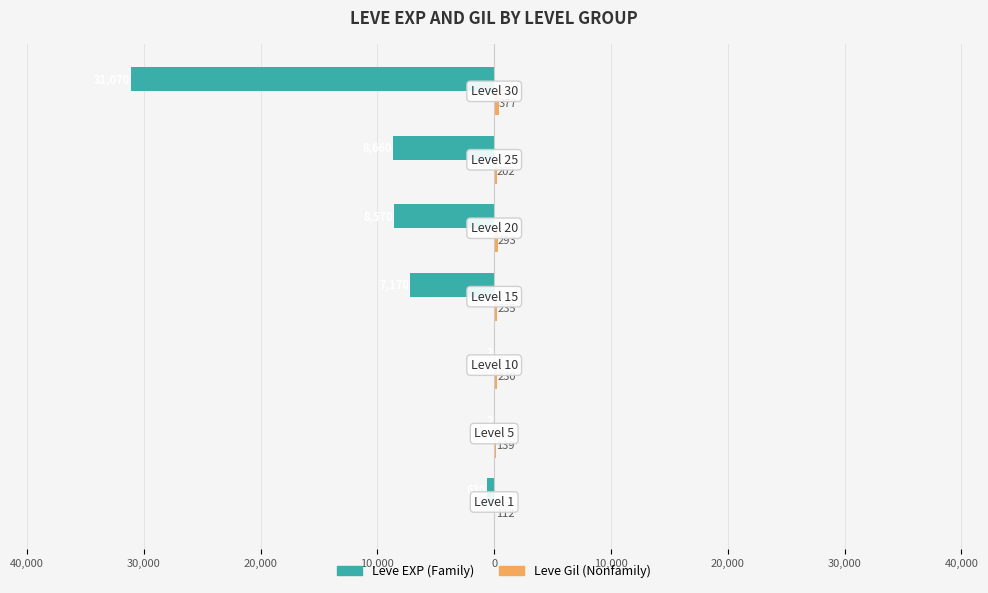

Which series has the widest spread of values?

Leve EXP (Family)